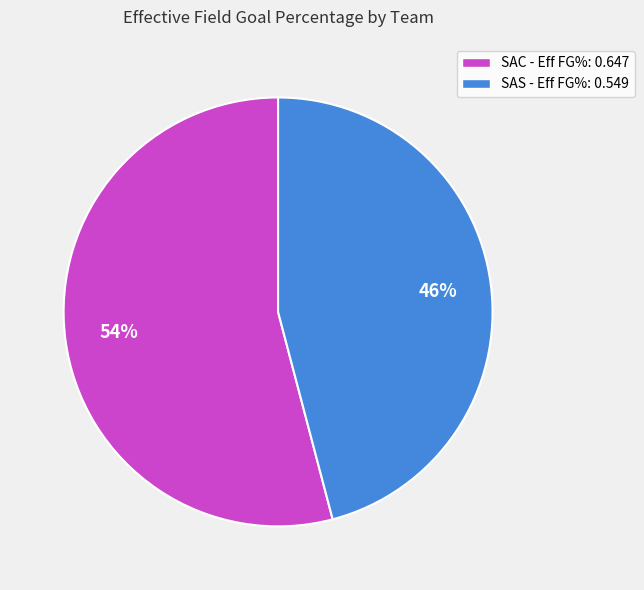

Which has a higher value, SAC or SAS?

SAC